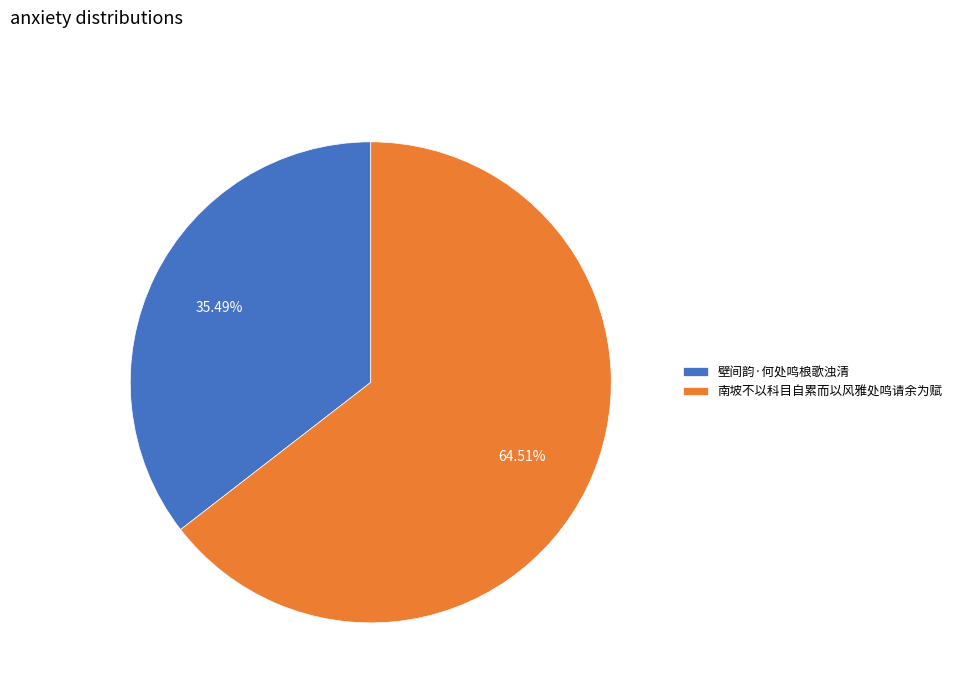

To the nearest percent, what is the average slice percentage?

50%